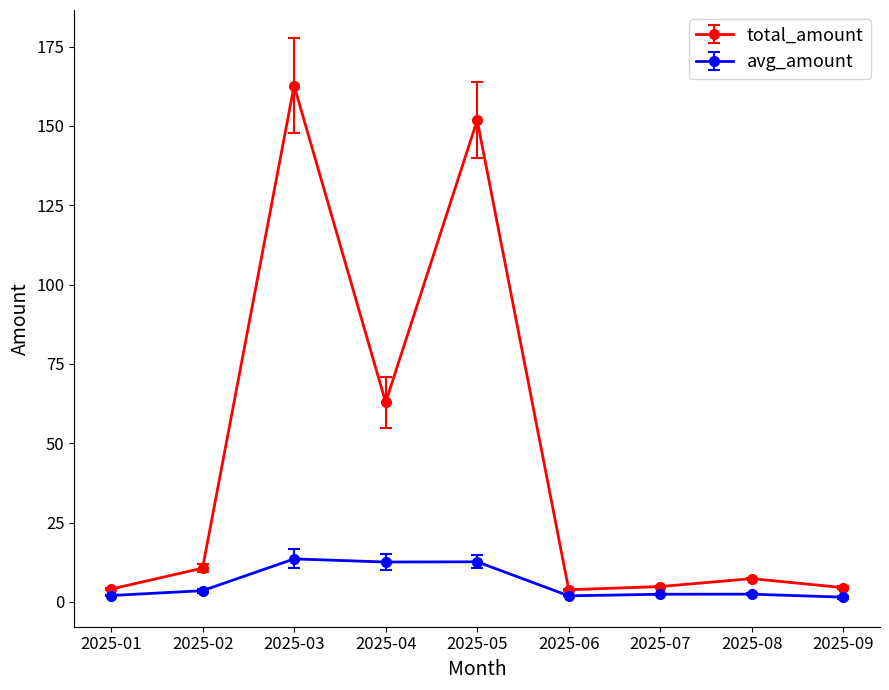

What is the average value of the avg_amount series?

5.9